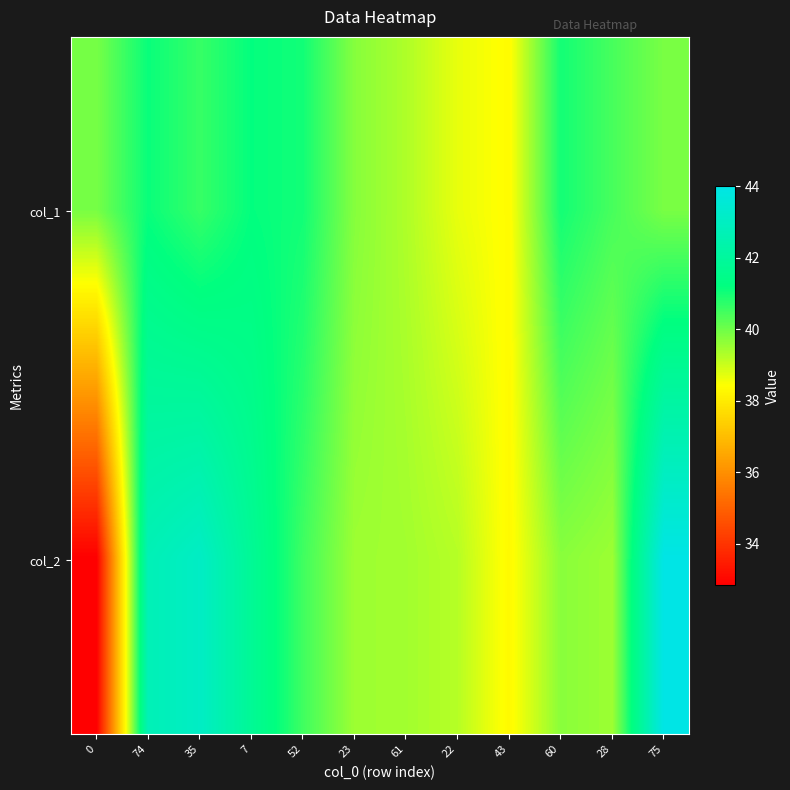

Rank the series by their average value, from highest to lowest.

col_1, col_2